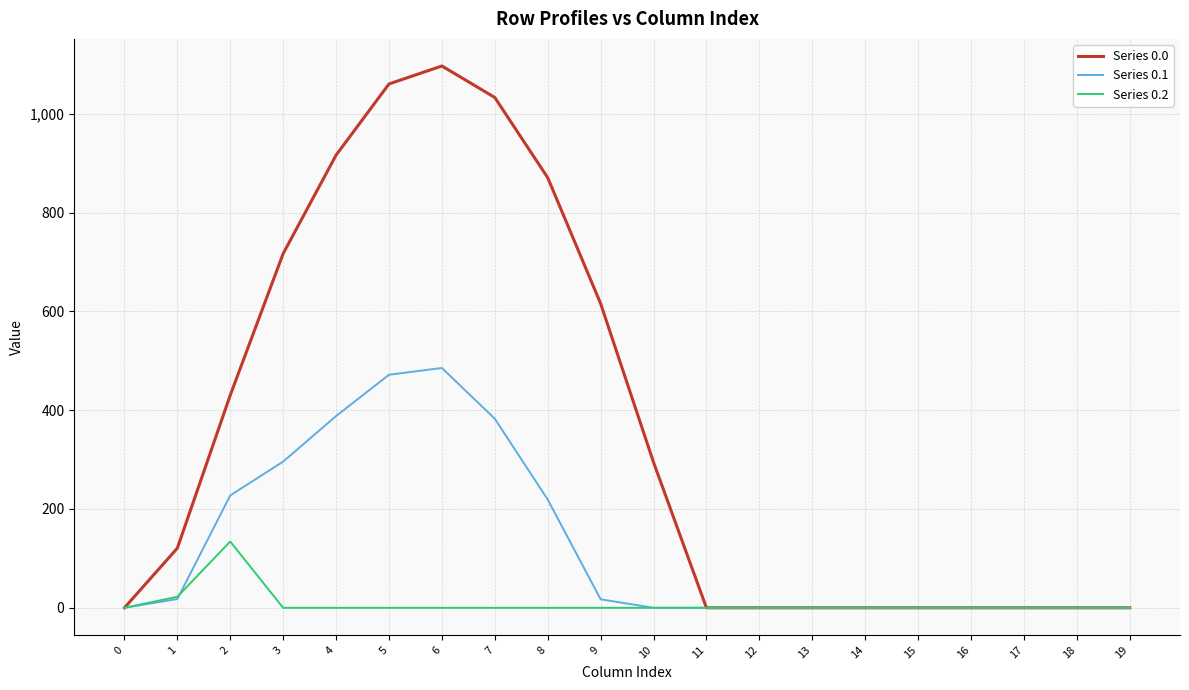

At how many categories does at least one series exceed 977?

3